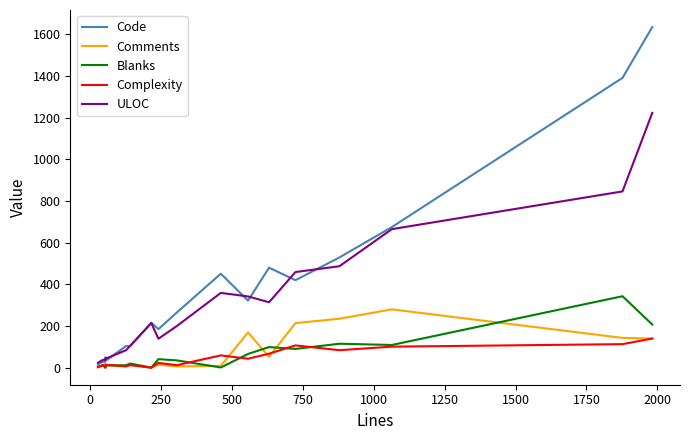

How many categories are shown in the chart?

18